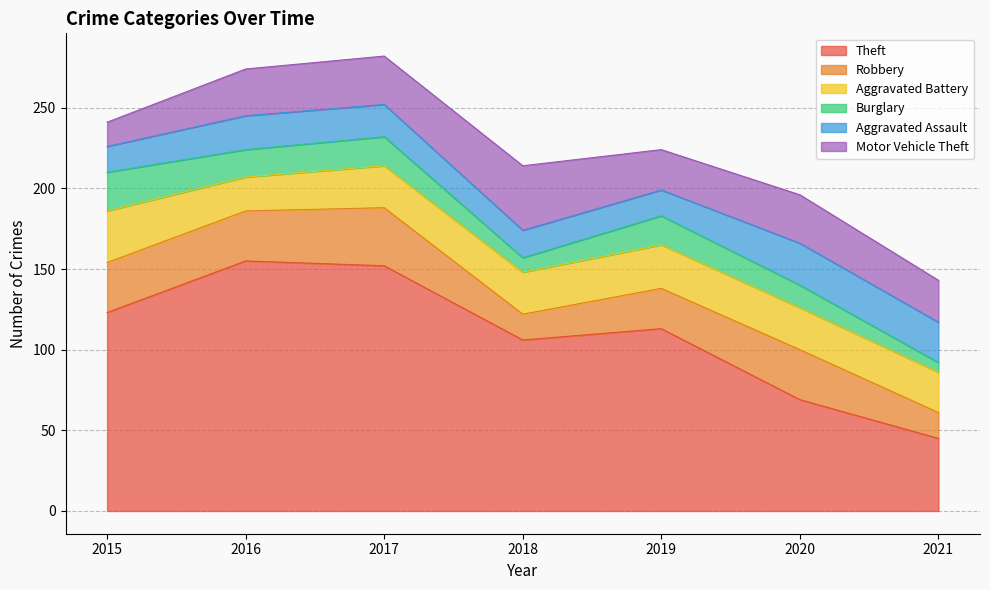

Is it true that Aggravated Battery equals 26 at 2017?

True